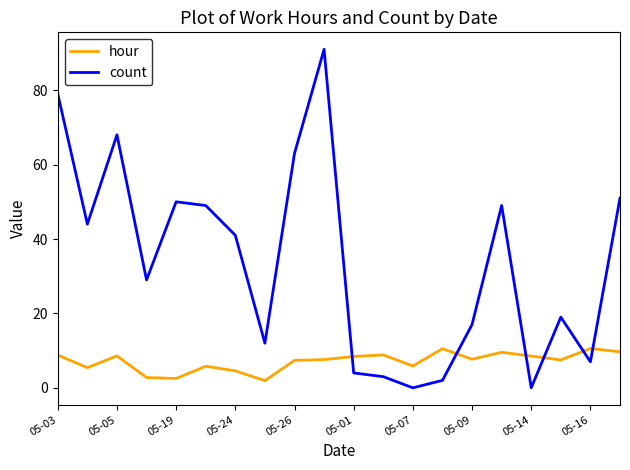

What are all the series names shown in the legend?

hour, count